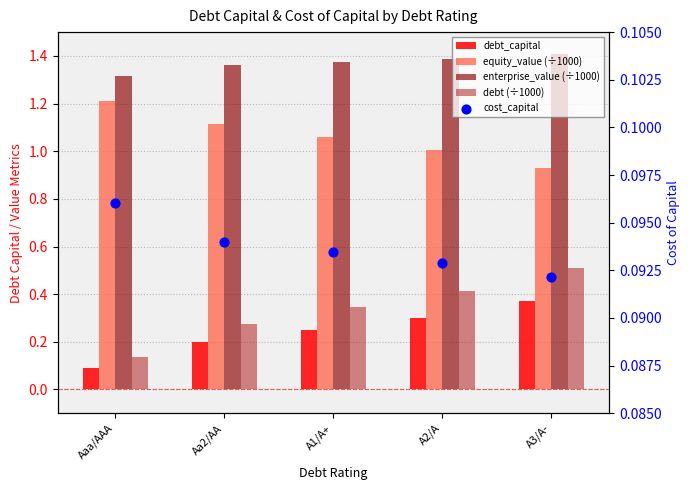

At which category is the sum across all series the highest?

A3/A-